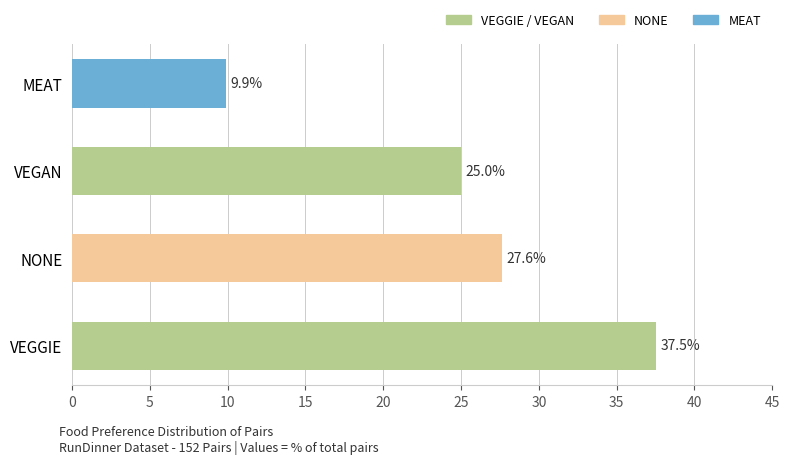

Count the number of categories in the chart.

4